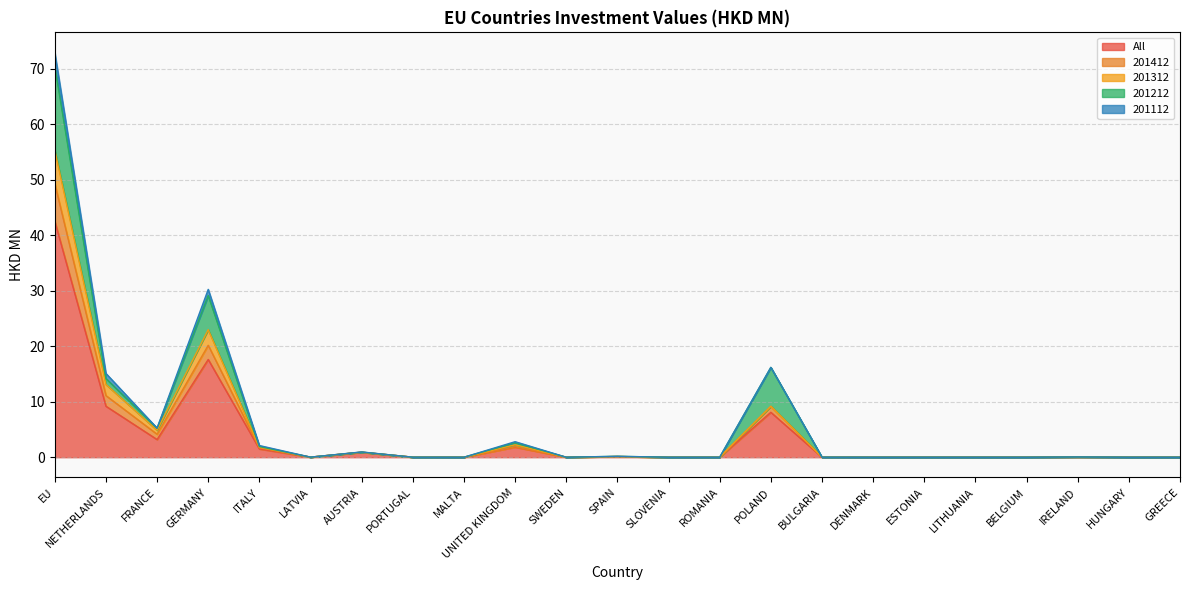

What is the label of the 19th point from the right?

ITALY